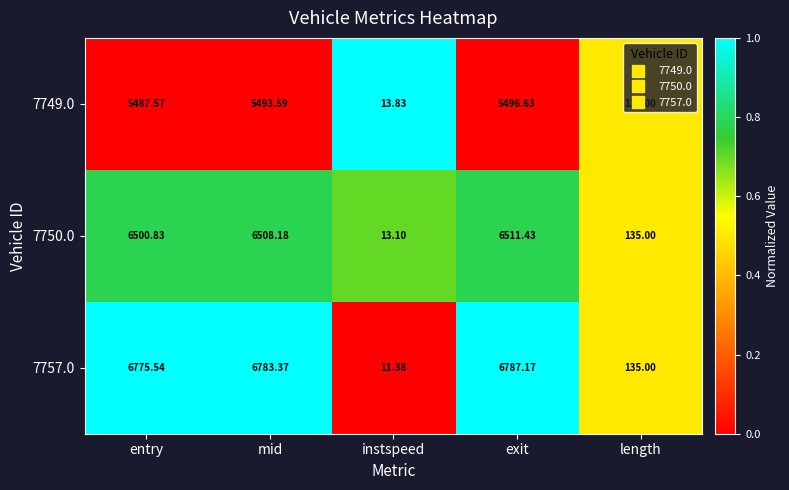

List the labels in order of 7750.0 value, smallest first.

instspeed, length, entry, mid, exit